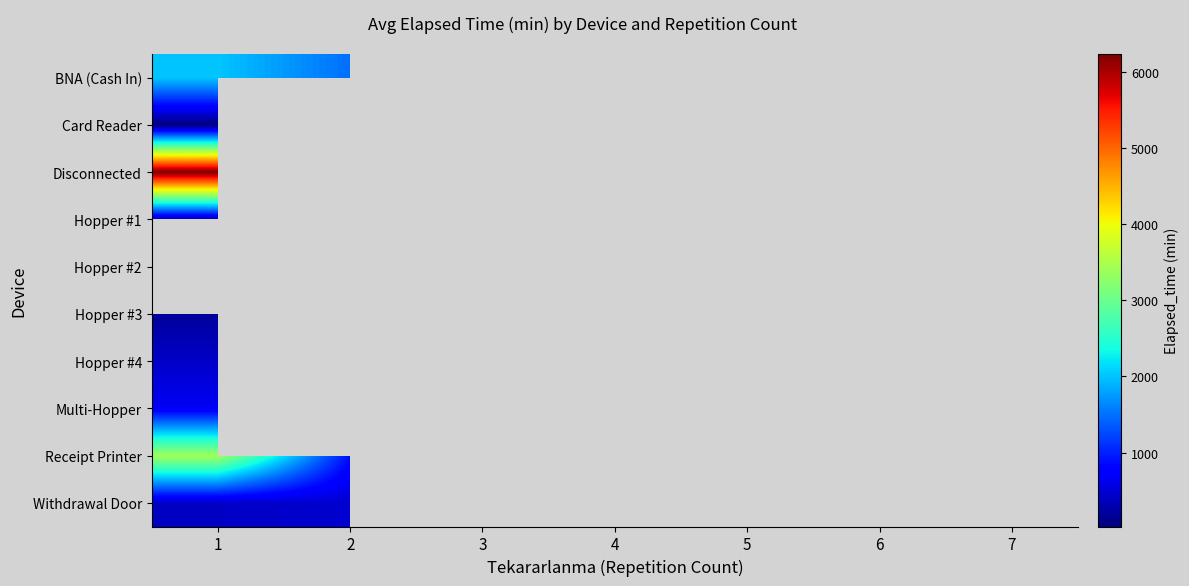

What is the greatest value displayed?

6232.5